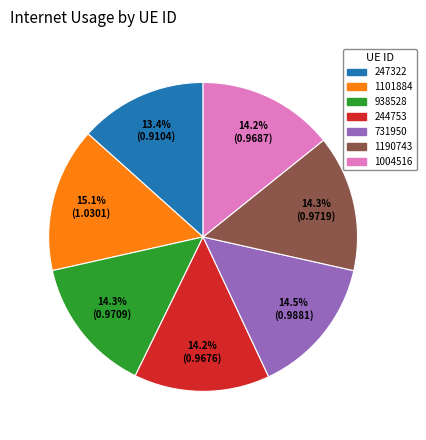

What is the smallest slice in the pie chart?

247322